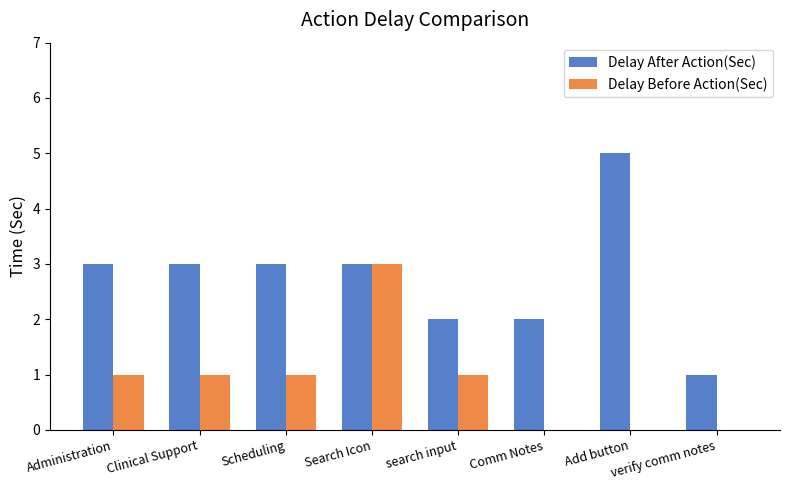

Between Scheduling and search input, which series saw the biggest shift?

Delay After Action(Sec)